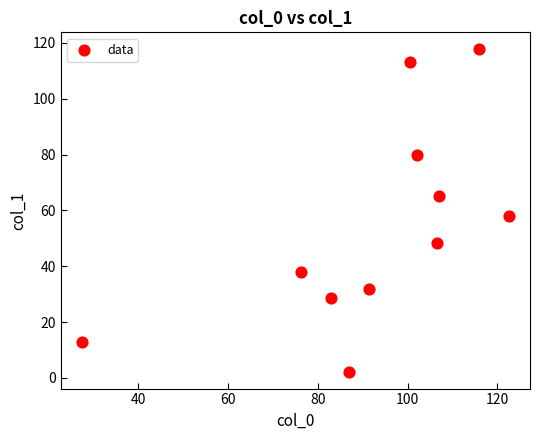

What Y value in the scatter plot is closest to 60?

58.0